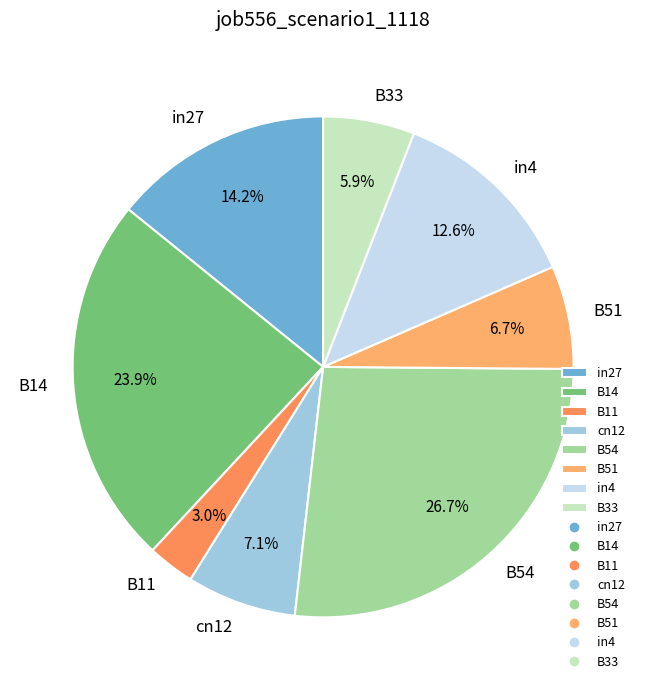

How many segments does this pie chart have?

8